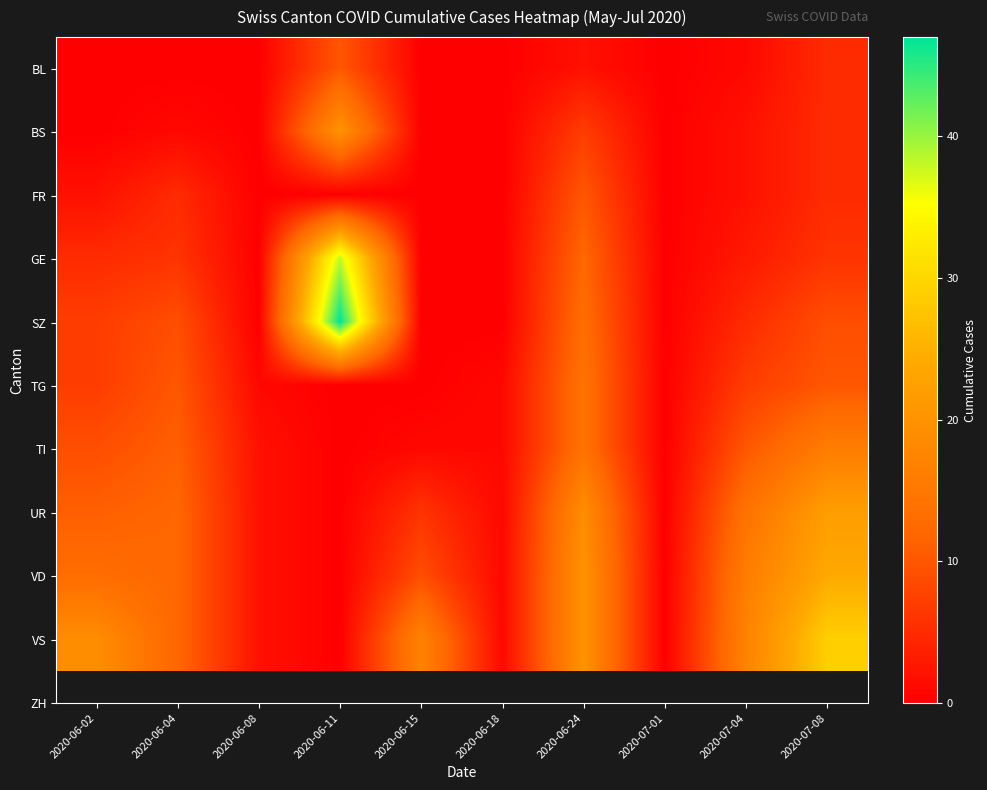

List the series in order of their peak value, highest first.

SZ, GE, VS, VD, UR, BS, TI, TG, BL, FR